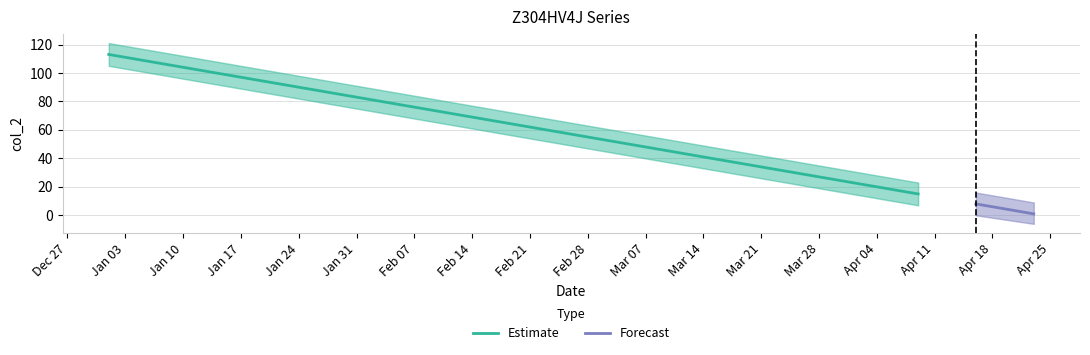

At which category does the chart reach its minimum across all series?

2022-04-23